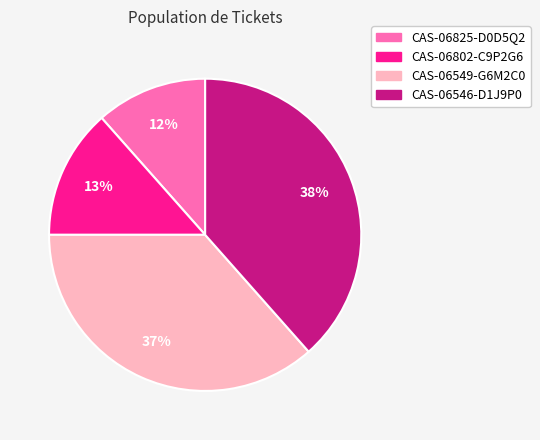

Is there a majority slice in this chart?

No